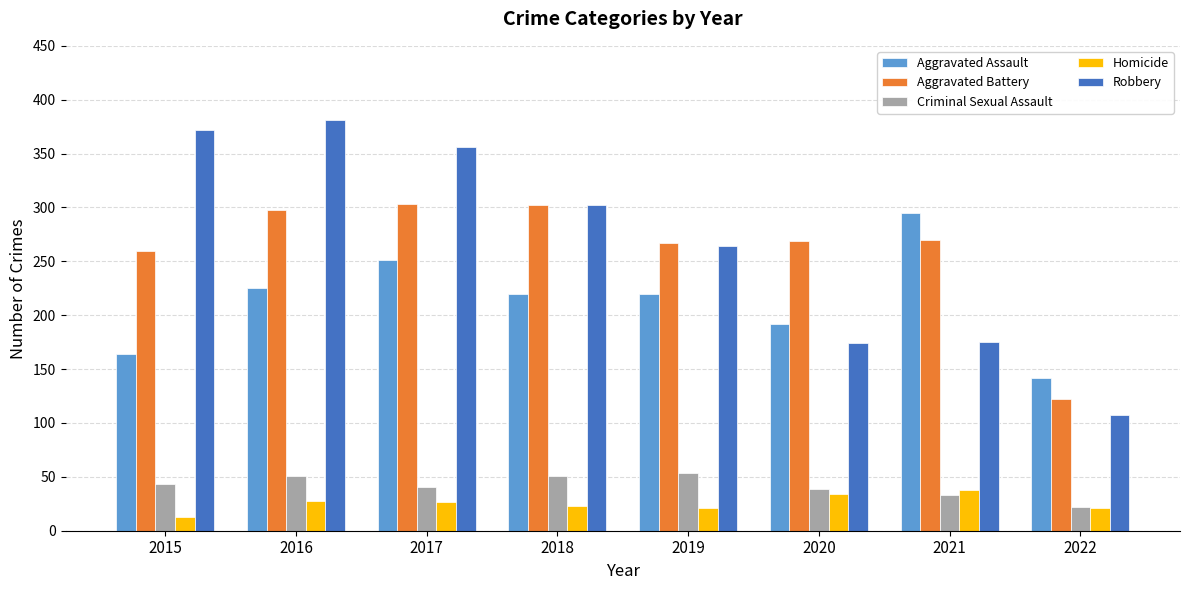

Does the chart contain any negative values?

No